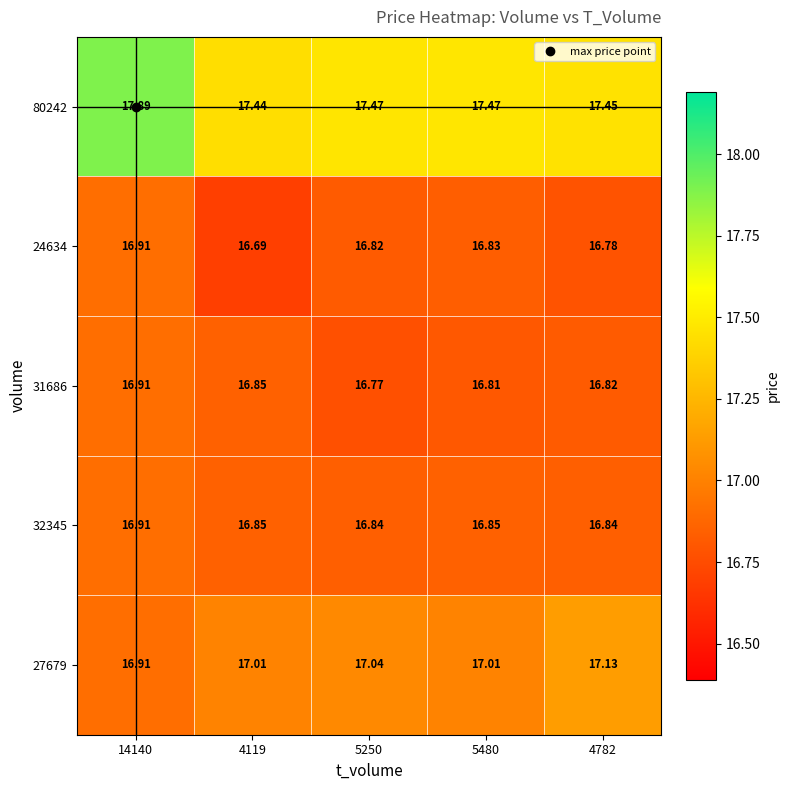

Is the value of 31686 at 5480 greater than the value of 24634 at 14140?

No